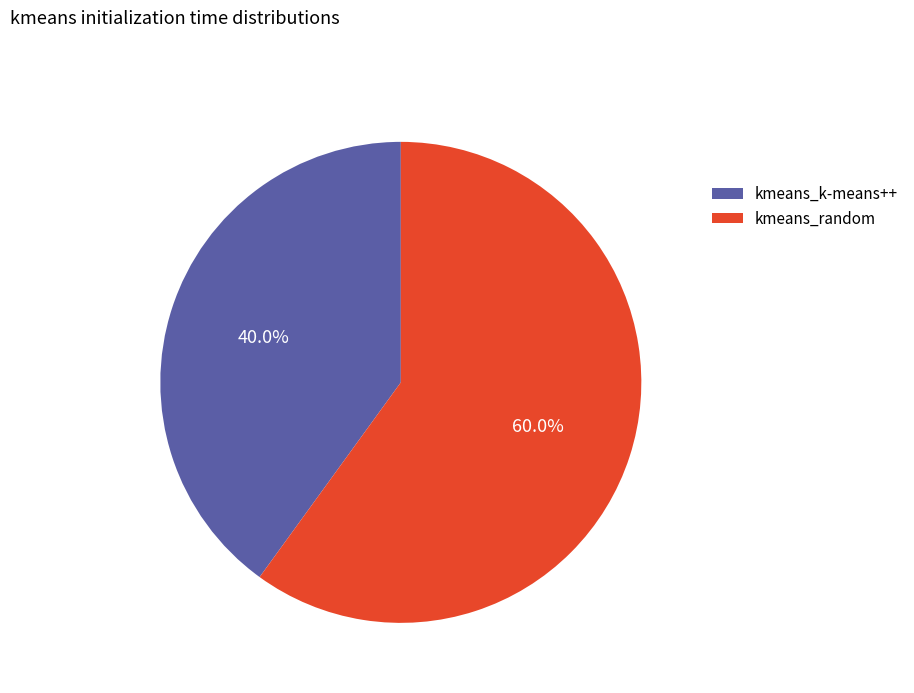

Combined, do kmeans_k-means++ and kmeans_random account for over 50%?

Yes